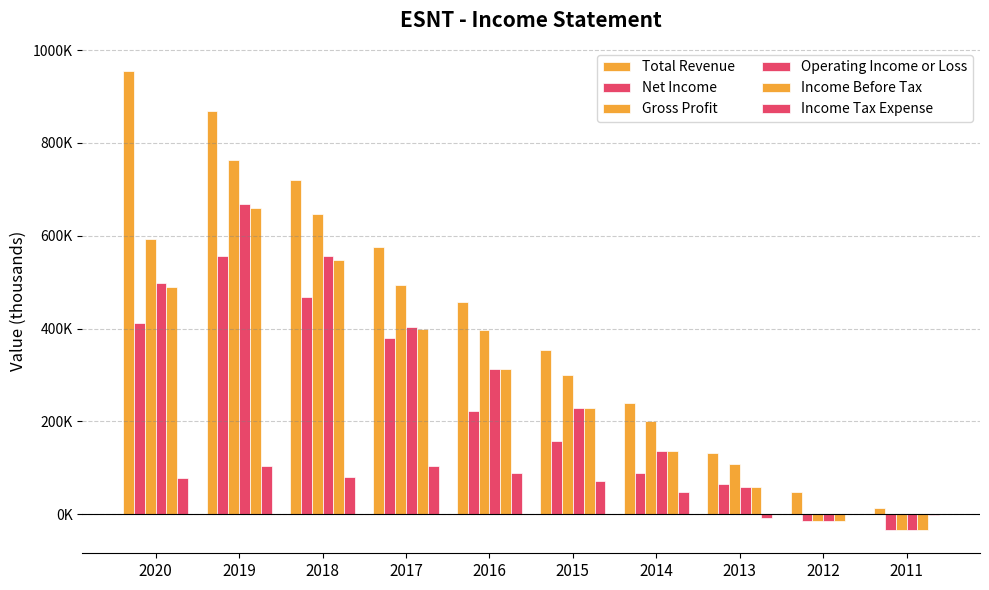

Are the bars horizontal?

No